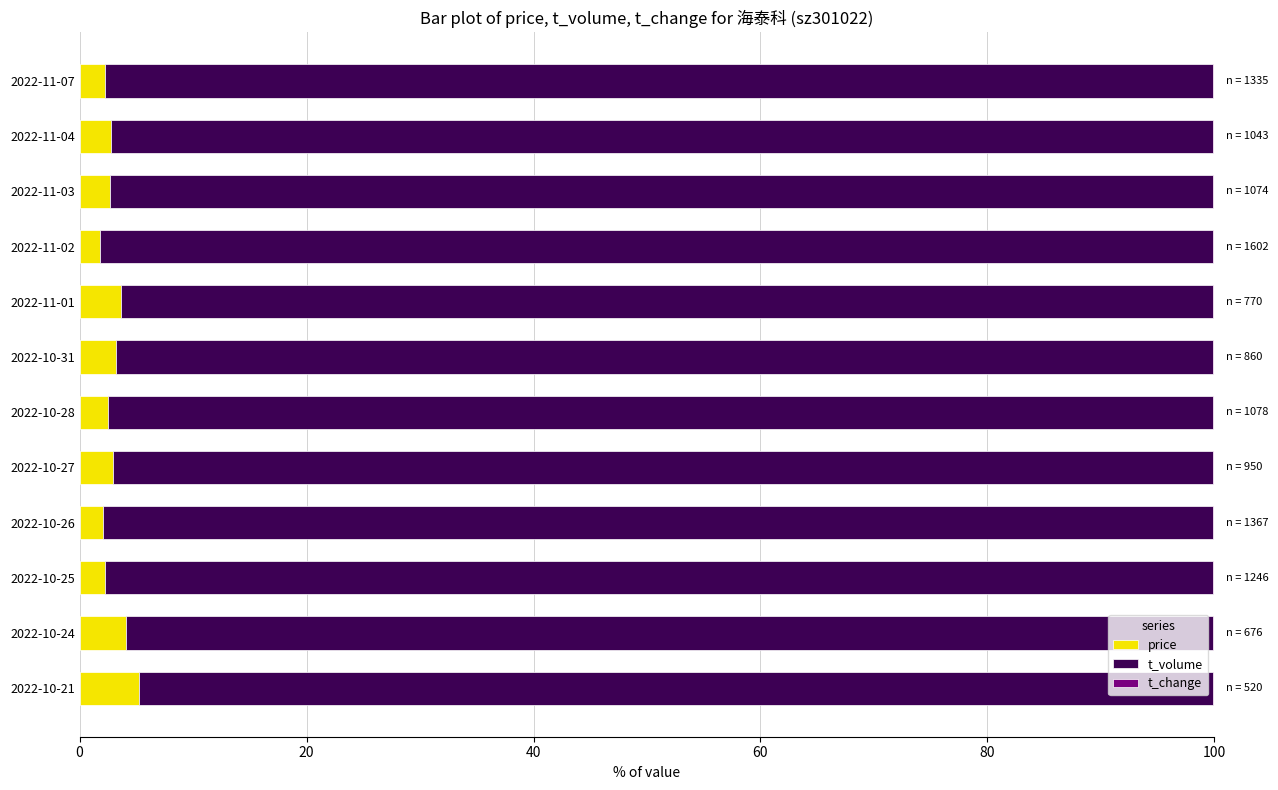

What is the maximum value for price?

5.2